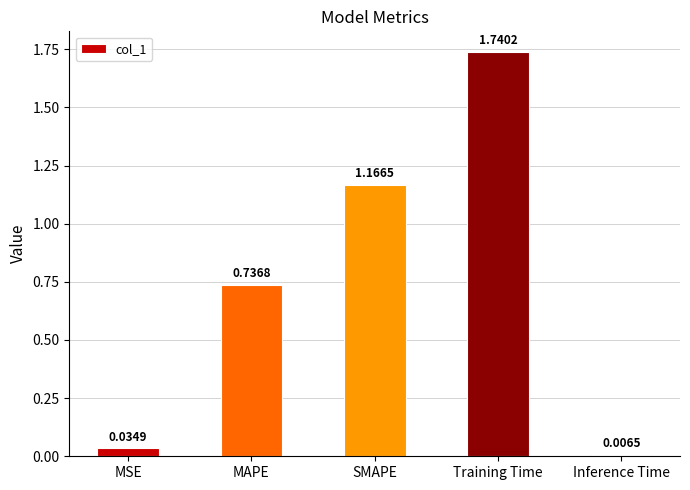

How many bars are there in total?

5